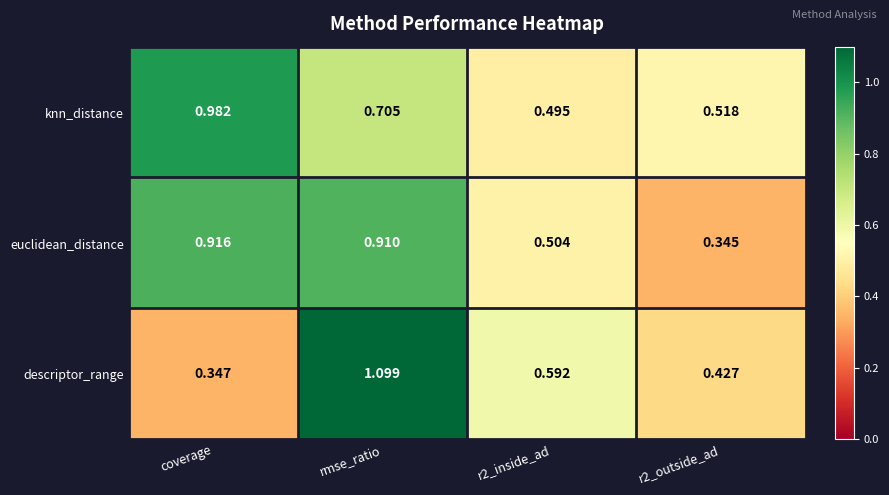

Rank the series at coverage from highest to lowest value.

knn_distance, euclidean_distance, descriptor_range